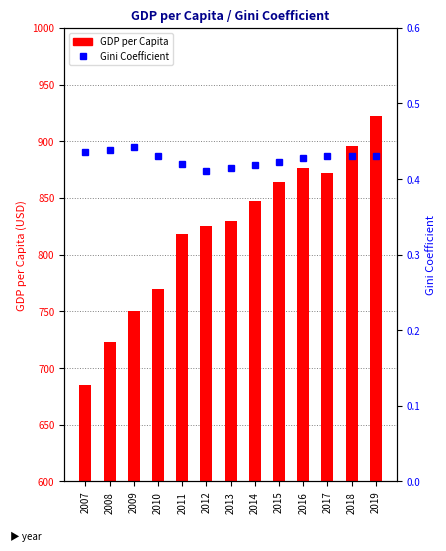

Which series has the largest total across all categories?

GDP per Capita